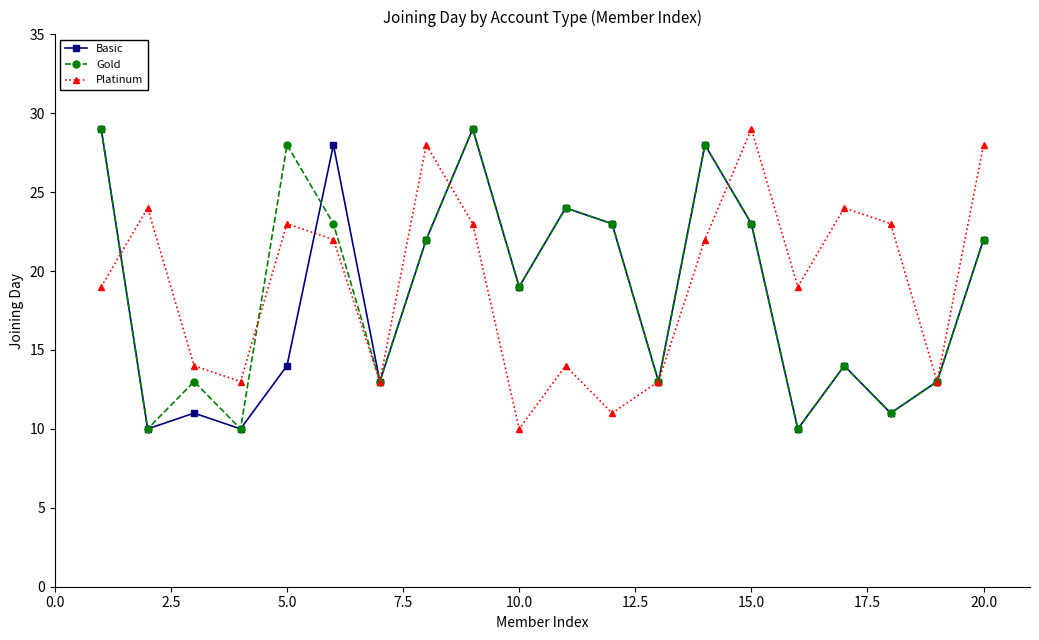

What is the value of the Basic point at the 17th from the left?

14